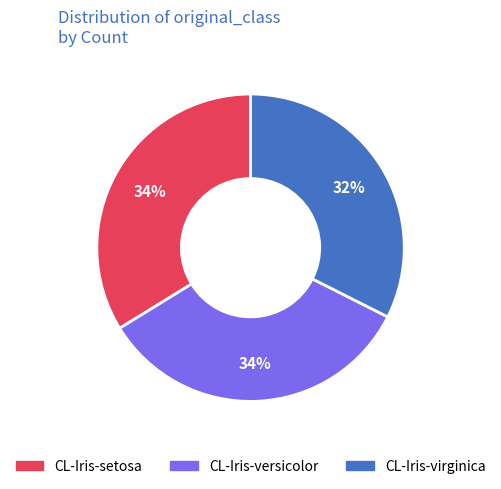

Which slice is the smallest?

CL-Iris-virginica